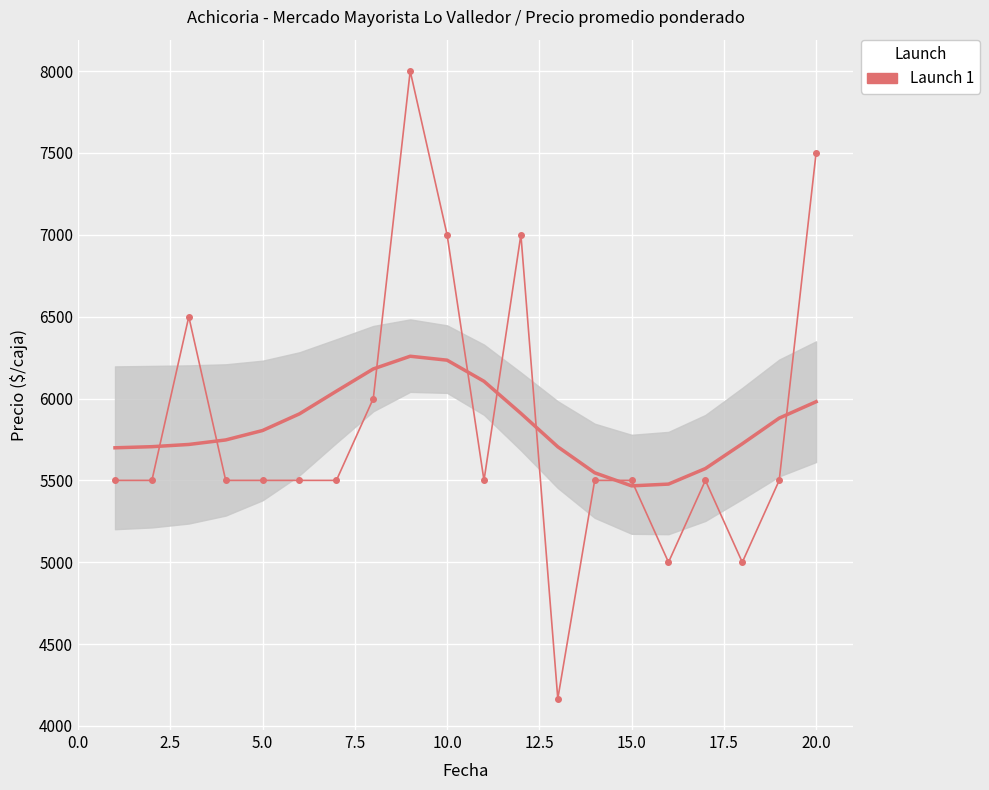

Is it true that the value at 2.5 is 1306?

False